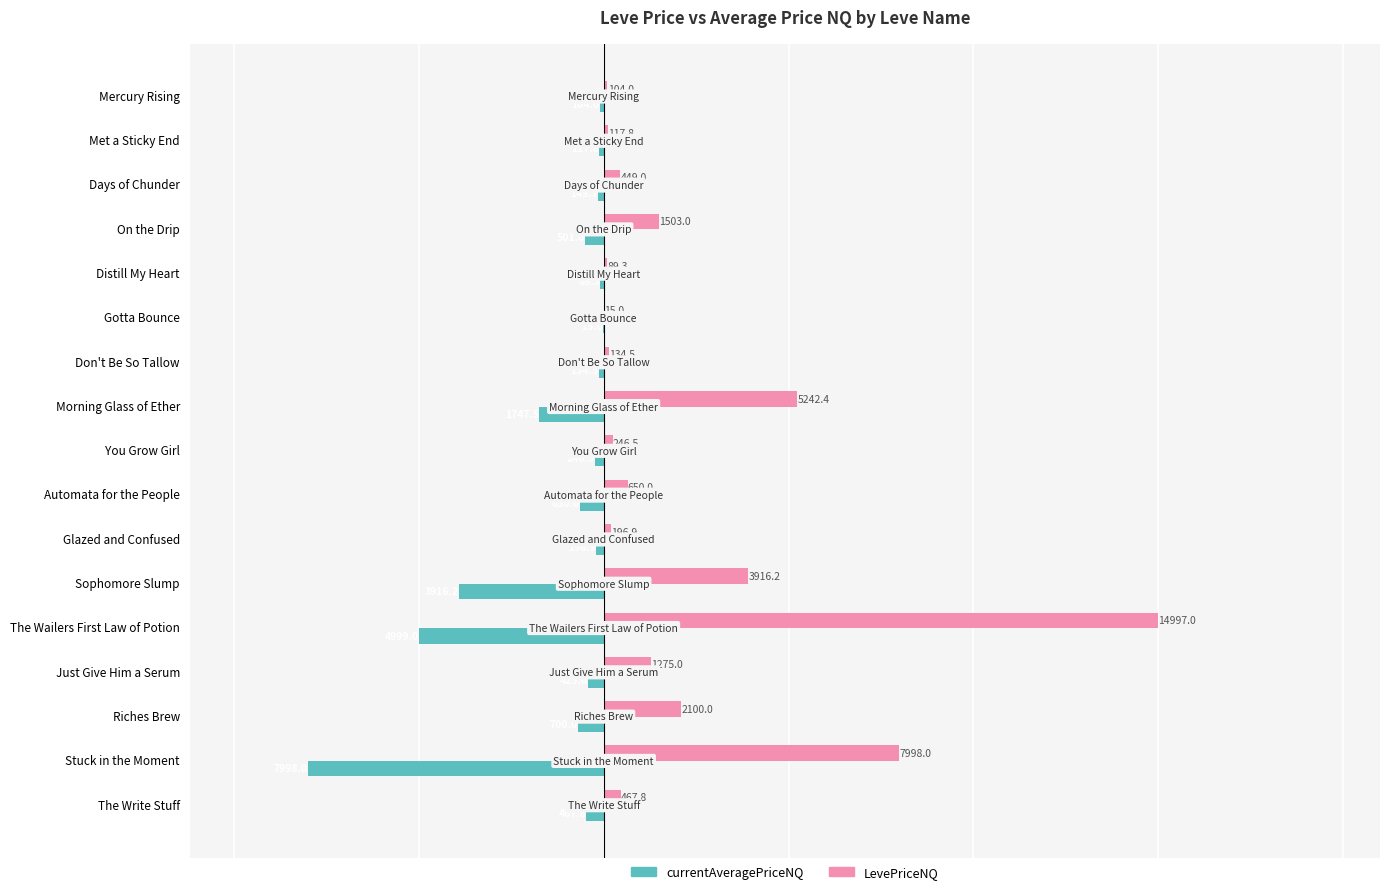

Which series has the largest total across all categories?

LevePriceNQ